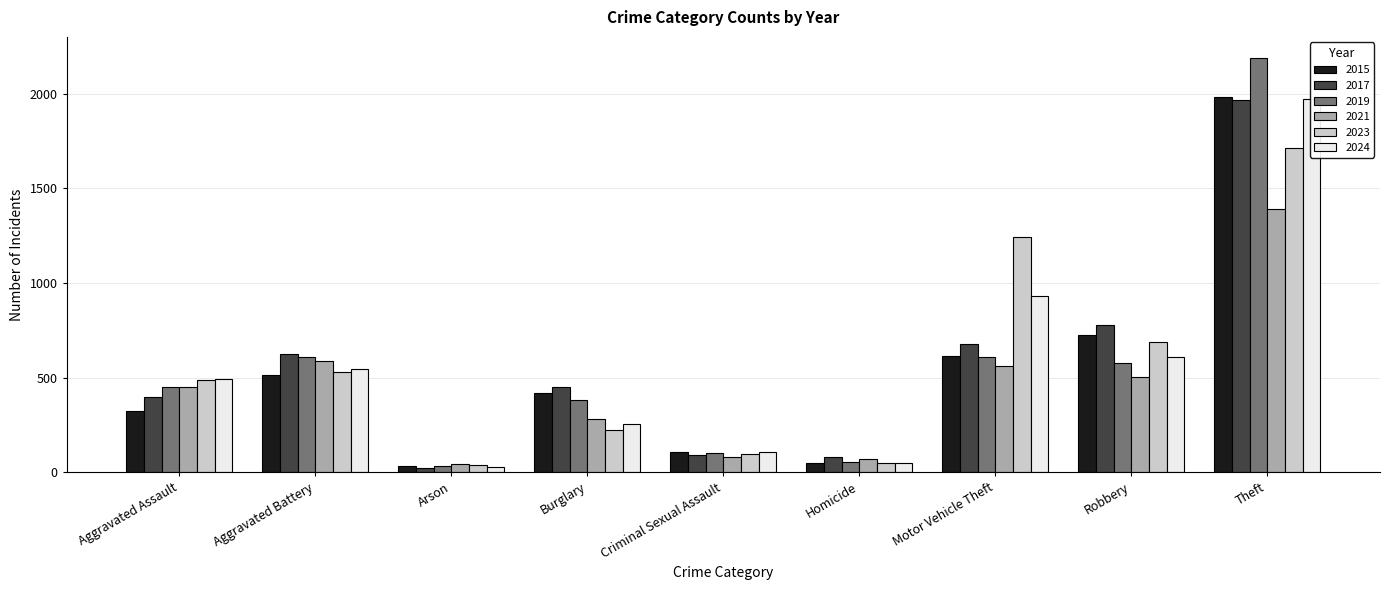

How many categories are shown in the chart?

9